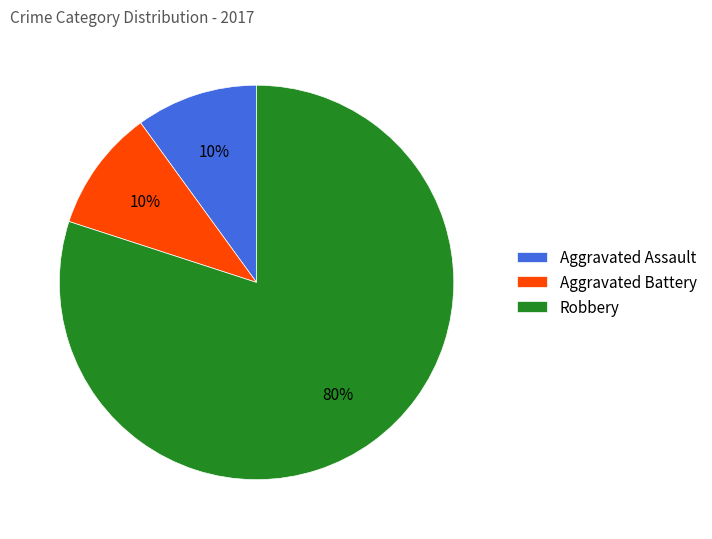

Between Aggravated Assault and Robbery, which is larger?

Robbery